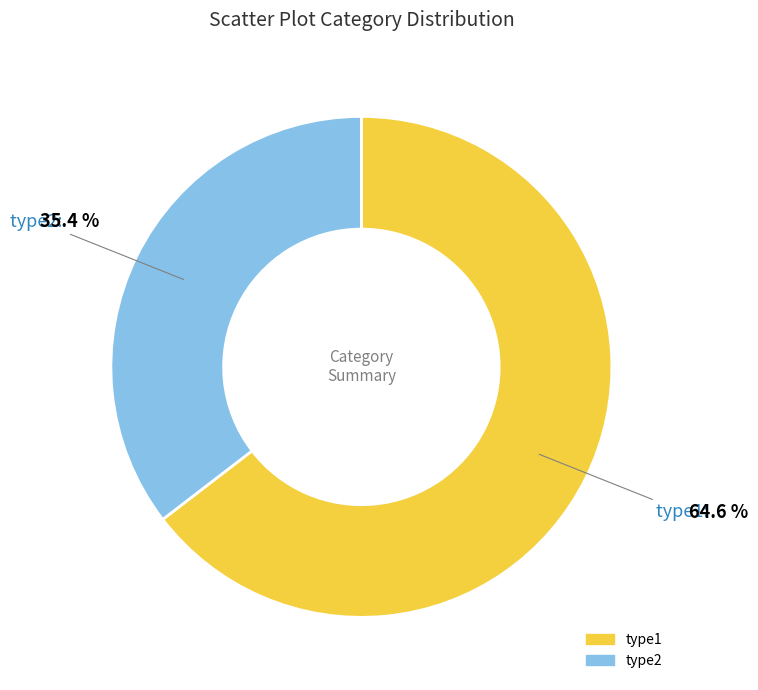

What is the smallest slice in the pie chart?

type2